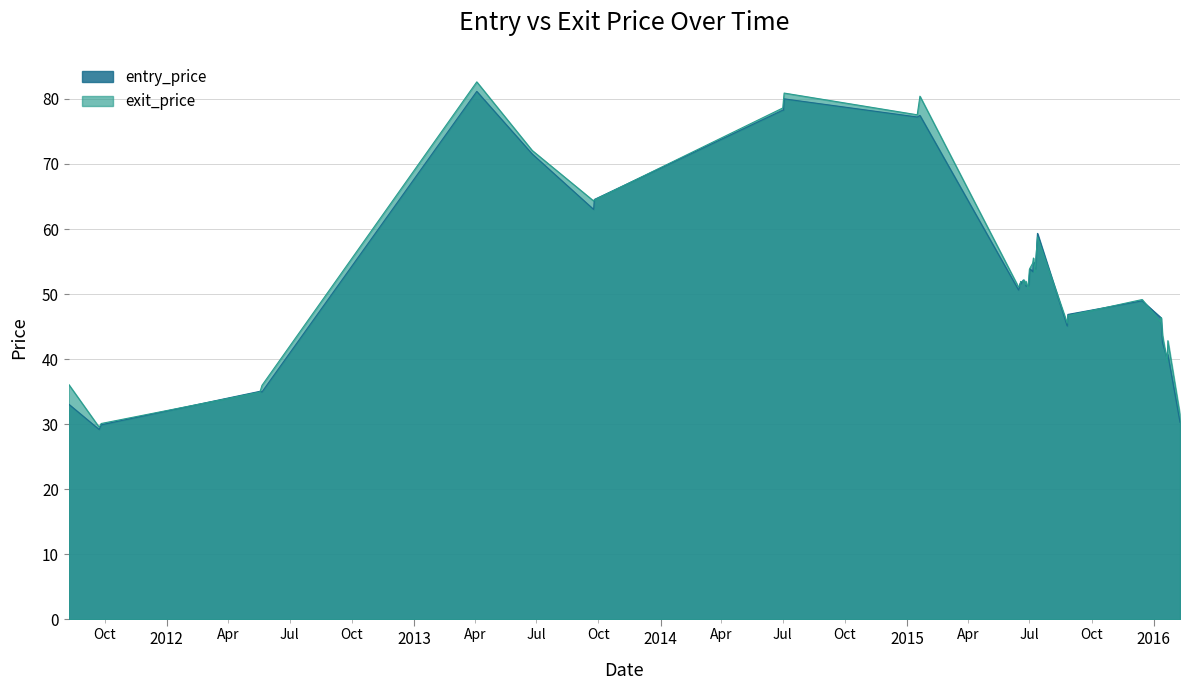

Which series changed the most between 2014-07-01 and 2015-08-26?

entry_price